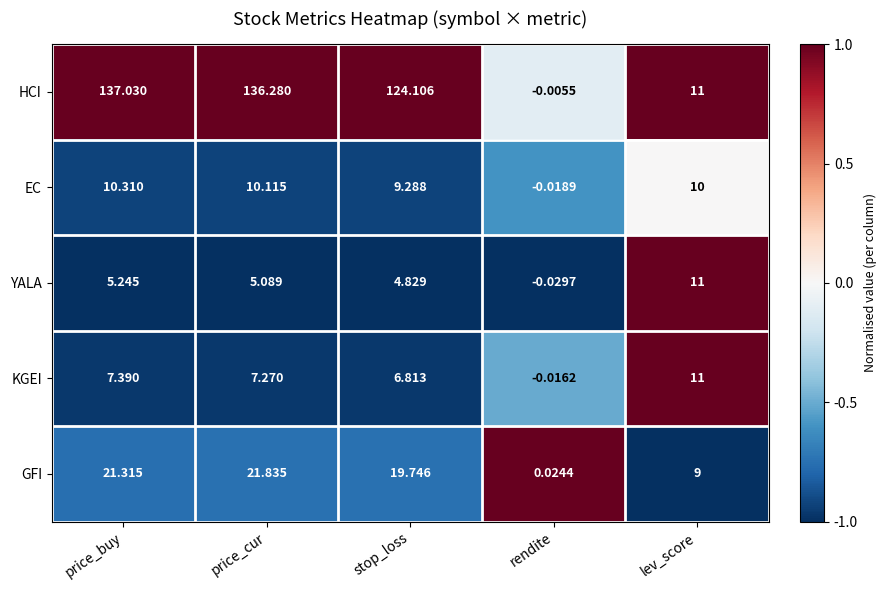

Count the number of categories in the chart.

5